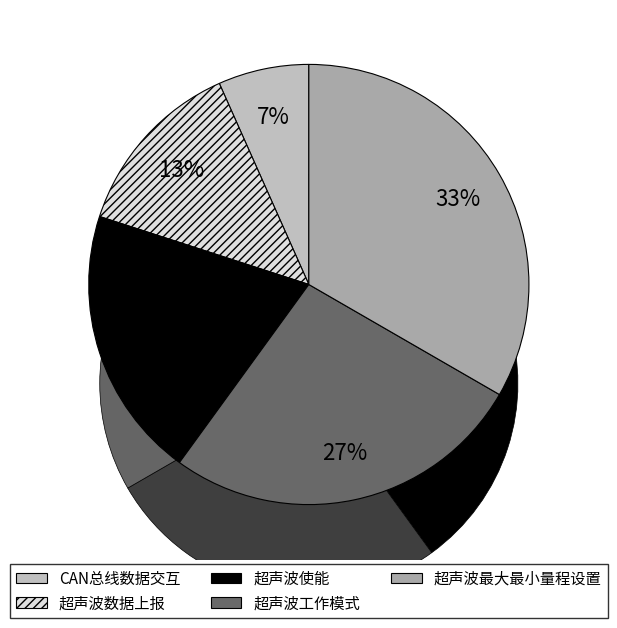

Is there a majority slice in this chart?

No